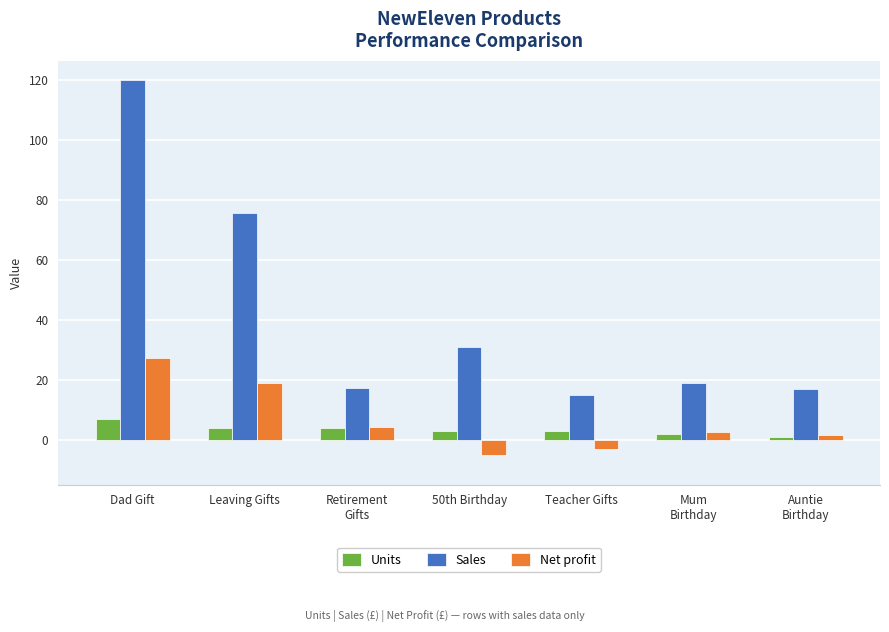

What is the label of the 3rd bar from the left?

Retirement
Gifts